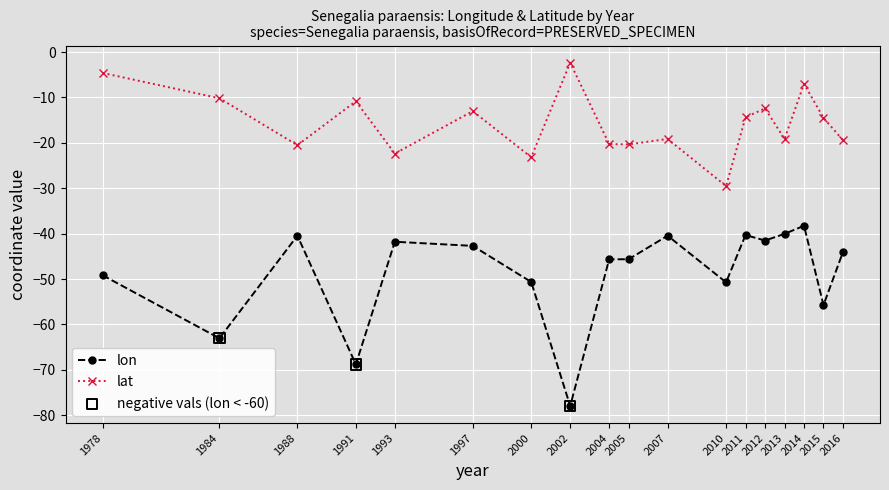

At which category is the sum across all series the highest?

2014